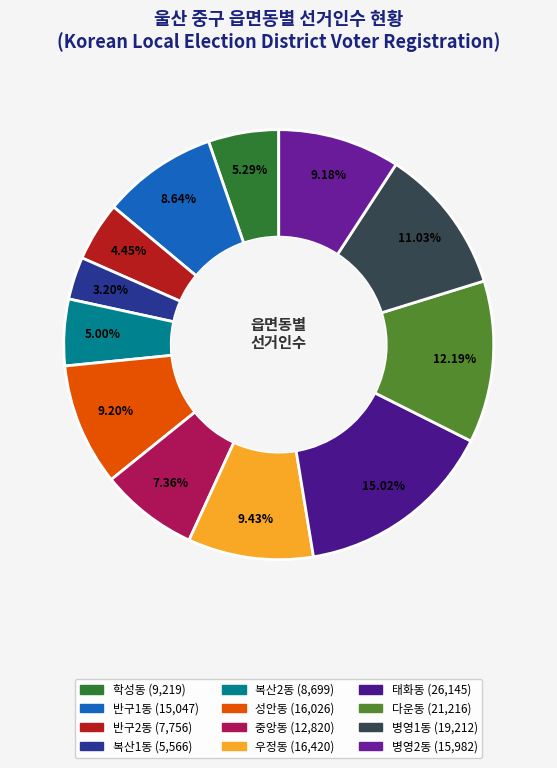

To the nearest percent, what is the difference between the largest and smallest slice percentages?

12%